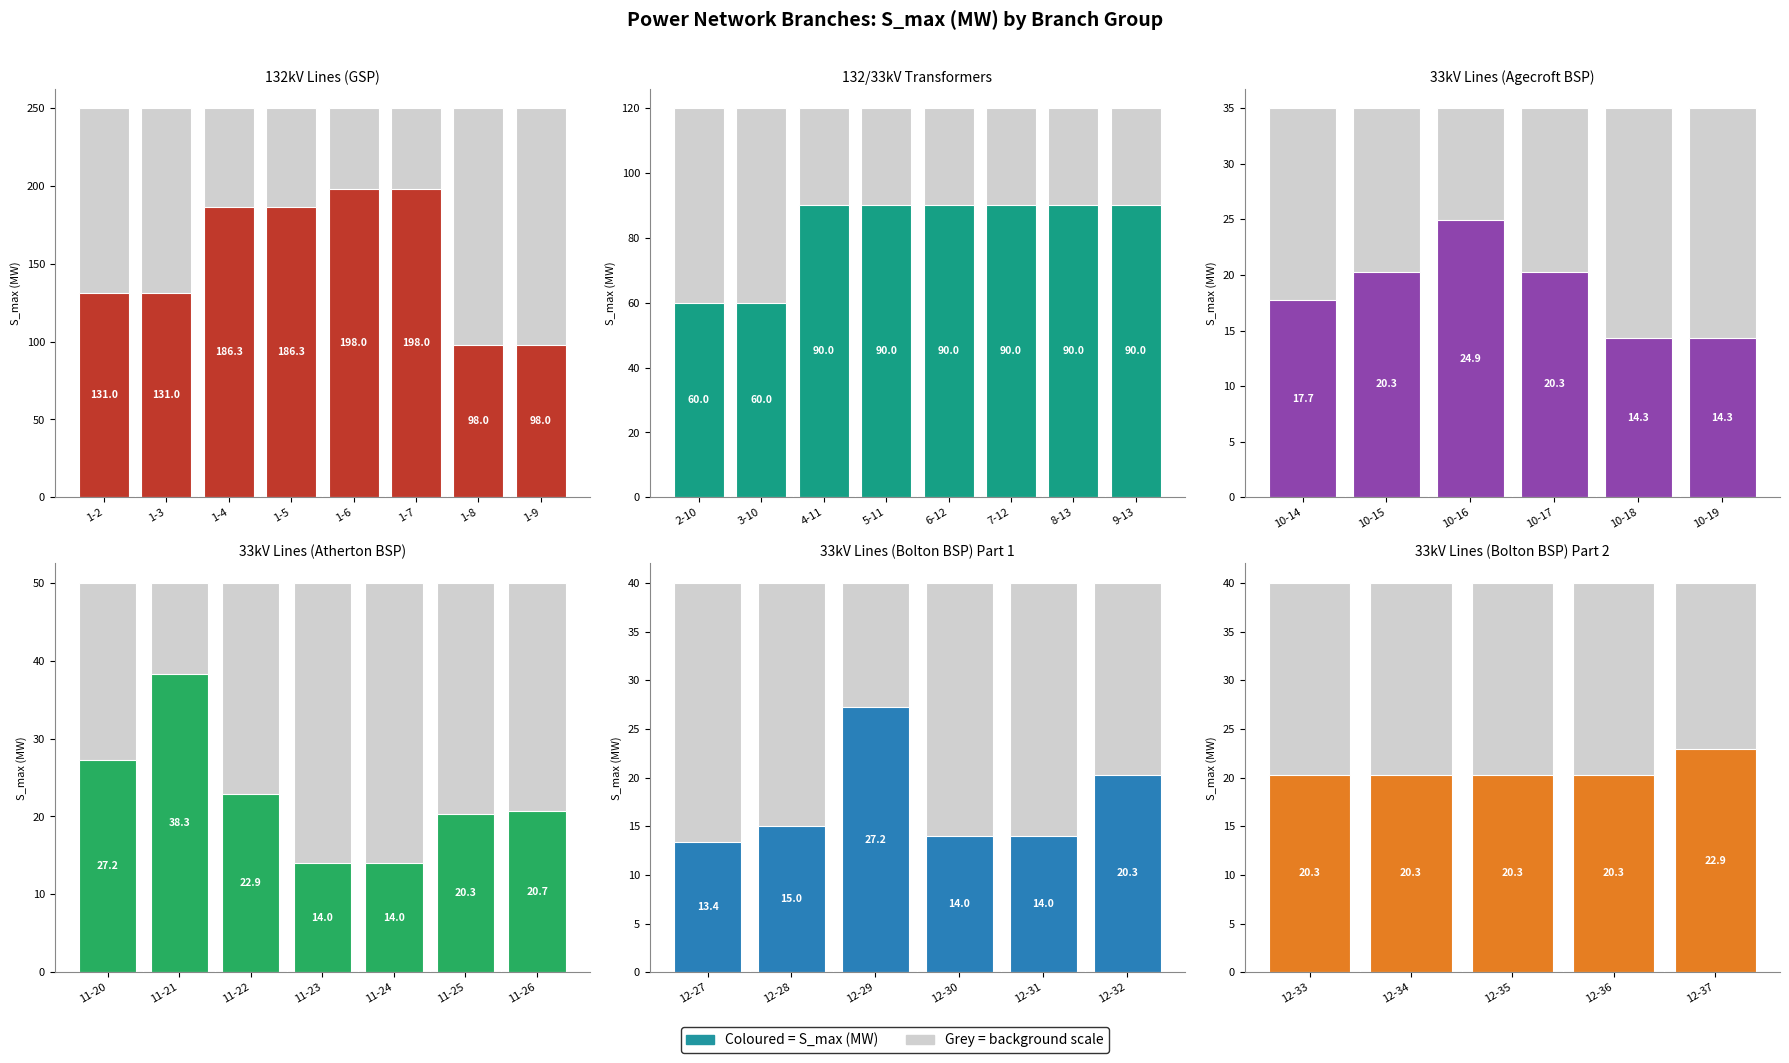

The Grey = not required series shows 17.4 at 12-34. True or false?

False